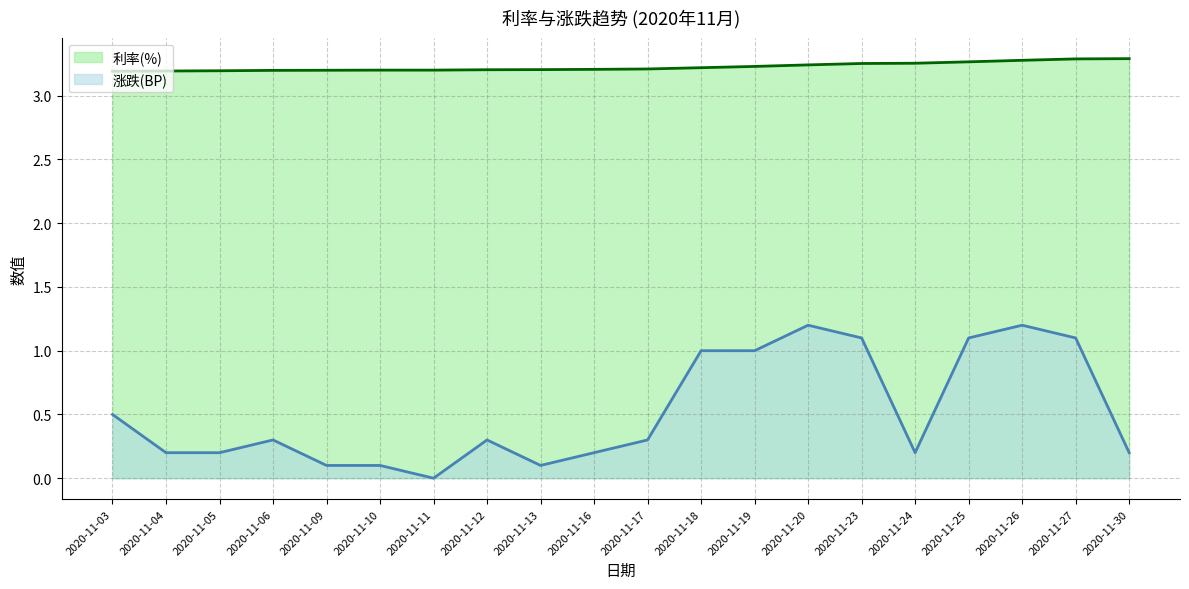

What is the sum of all 利率(%) values?

64.5